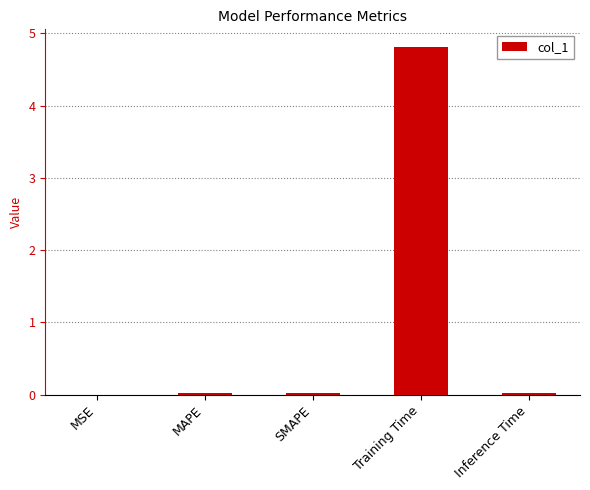

True or false: the data shows 0.0 at Inference Time.

True